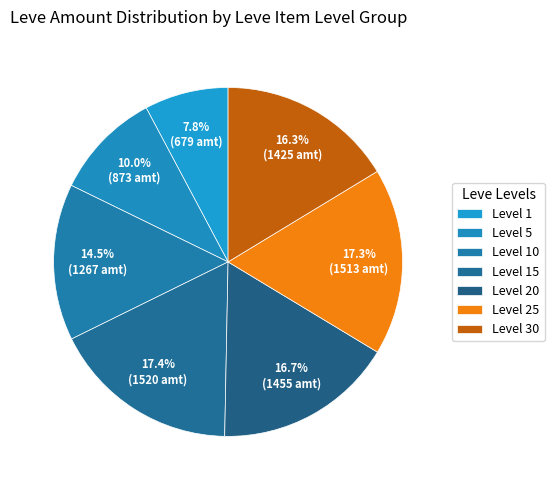

How many slices are in this pie chart?

7